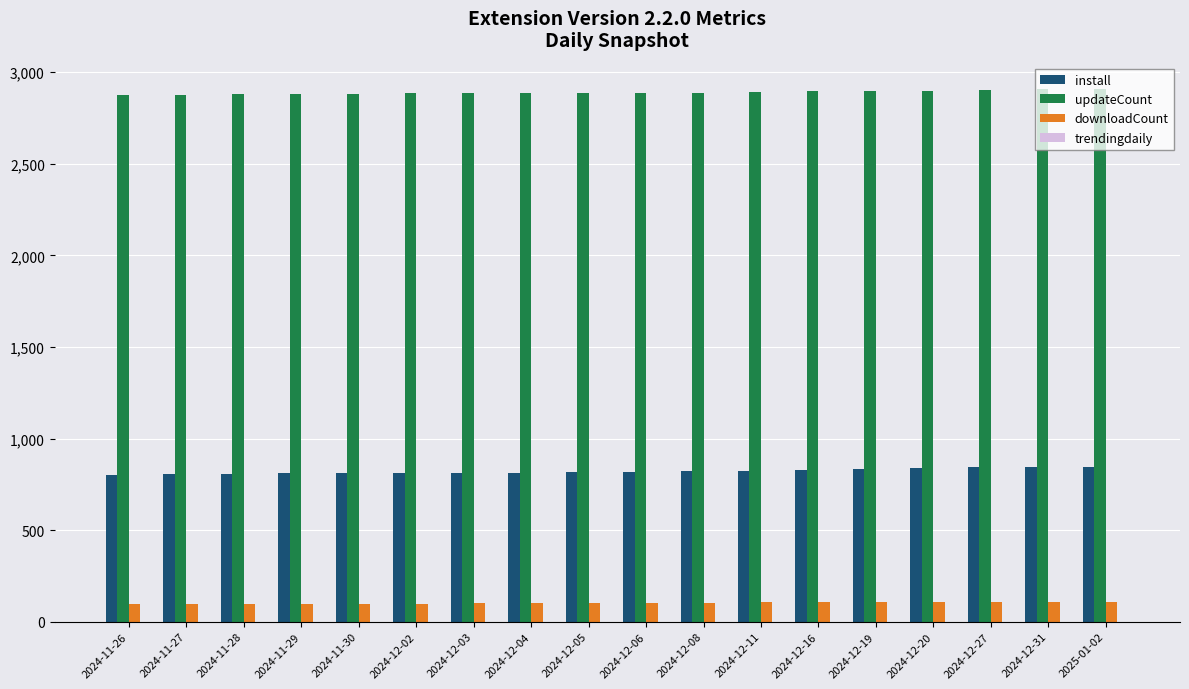

What is the difference between the highest and lowest values at 2024-12-05?

2788